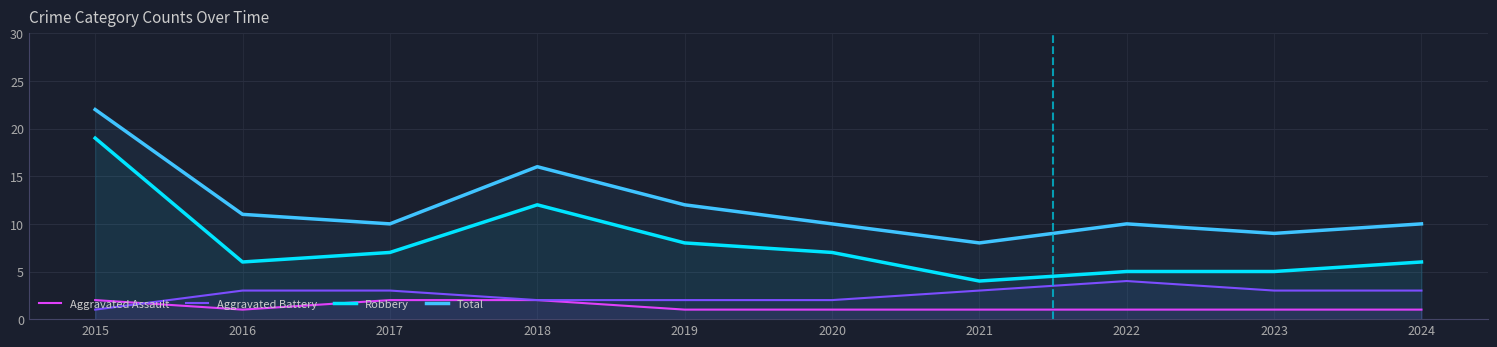

What is the difference between the maximum and second lowest values in the Aggravated Assault series?

1